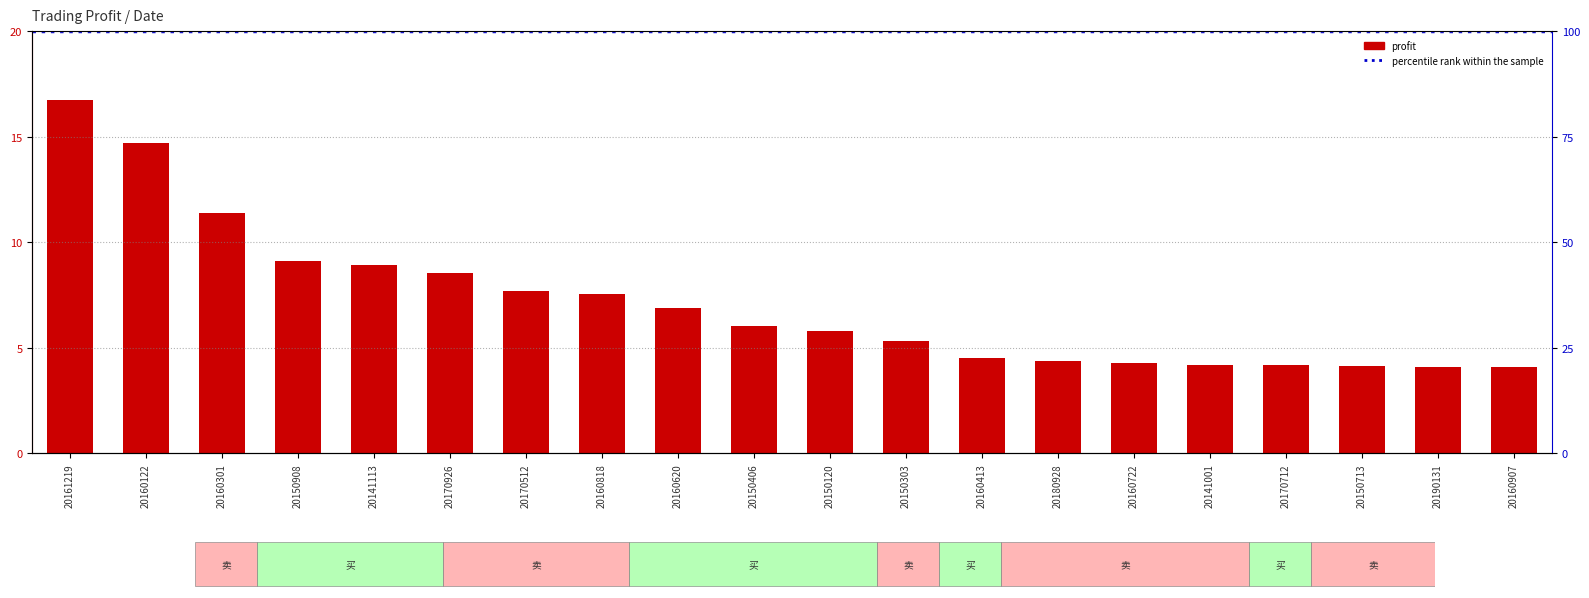

Reading left to right, list all the values displayed in this chart.

16.7	14.7	11.4	9.1	8.9	8.5	7.7	7.6	6.9	6.1	5.8	5.3	4.5	4.4	4.3	4.2	4.2	4.2	4.1	4.1